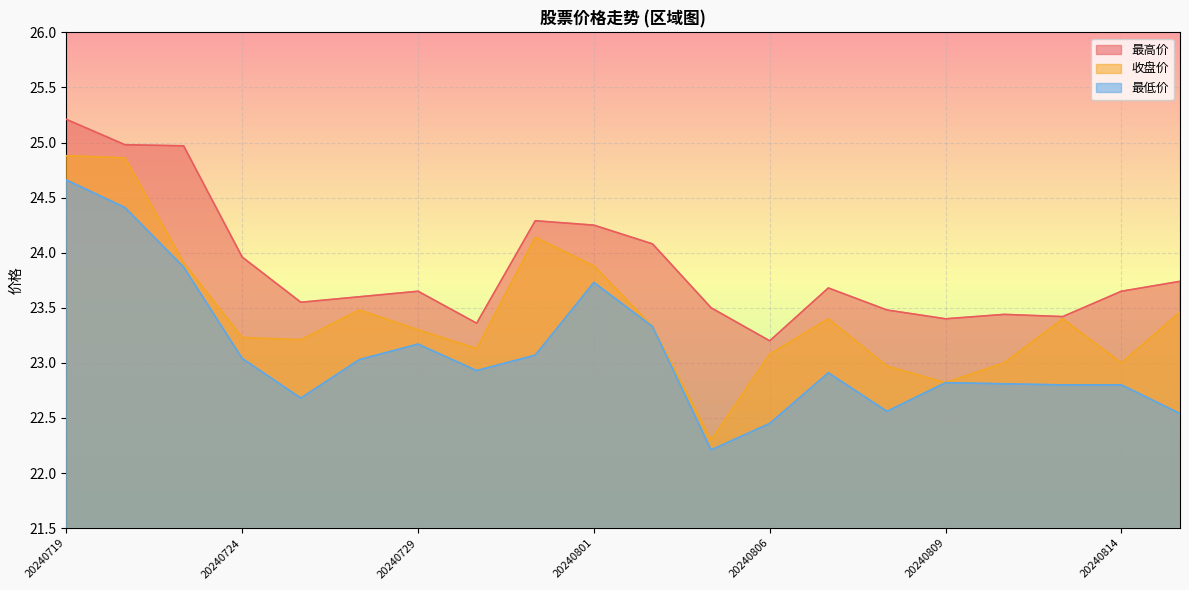

Where does the 收盘价 series first go above 23?

20240719